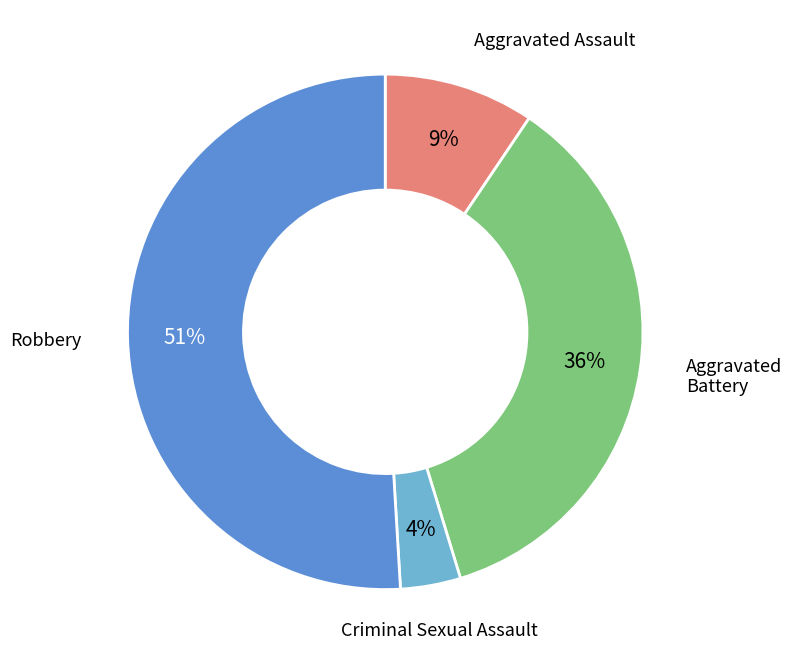

Is there a majority slice in this chart?

Yes